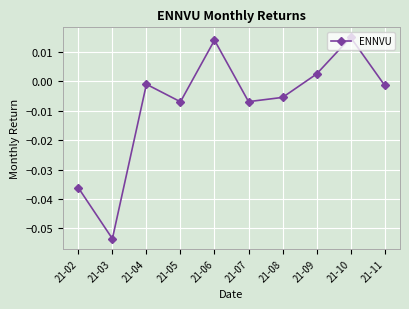

At which category does the data reach its first local peak?

21-04